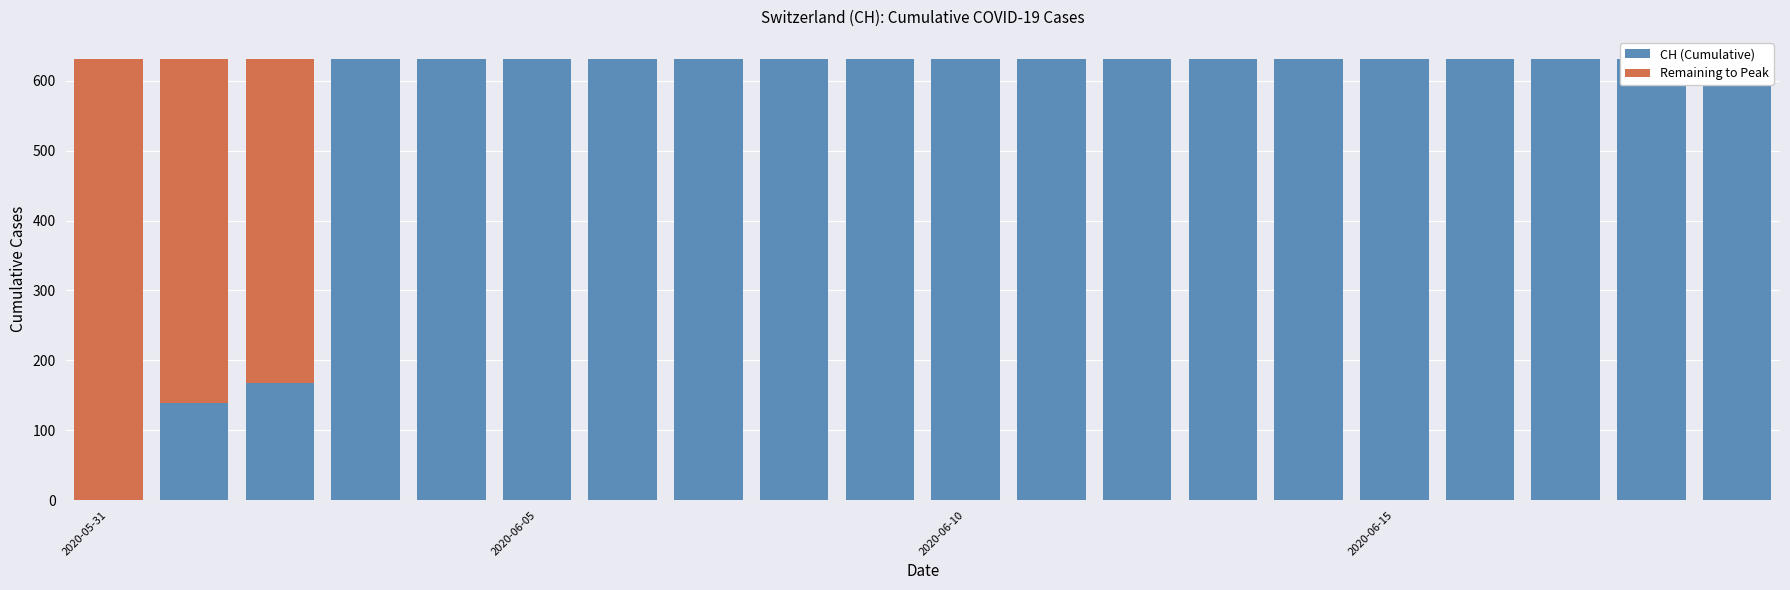

What position from the right is 2020-05-31?

20